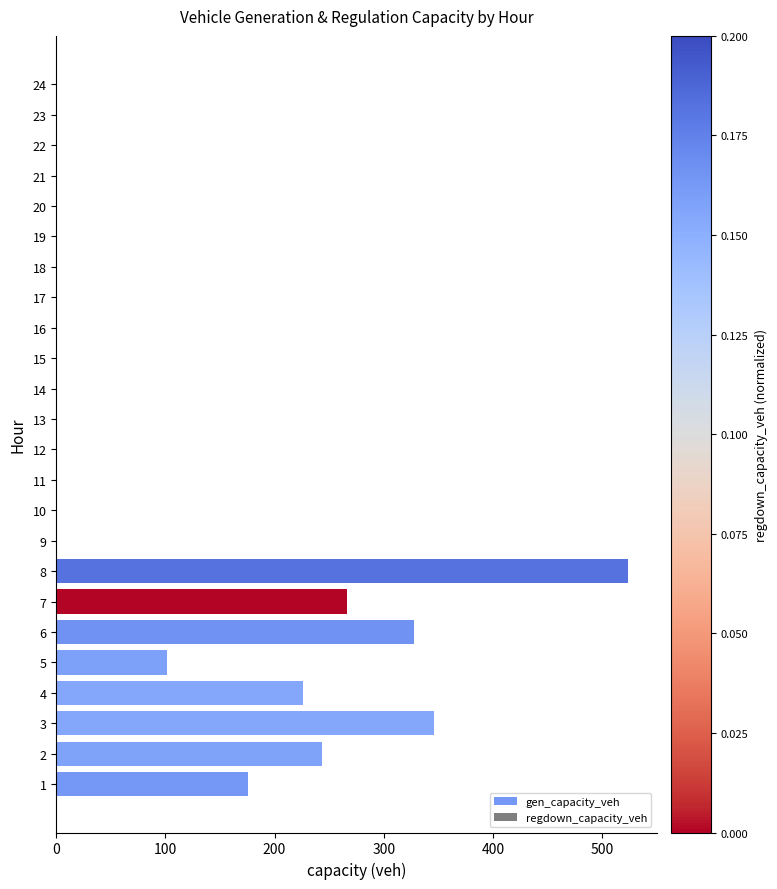

Reading top to bottom, extract all data points from this chart.

24=0.0	23=0.0	22=0.0	21=0.0	20=0.0	19=0.0	18=0.0	17=0.0	16=0.0	15=0.0	14=0.0	13=0.0	12=0.0	11=0.0	10=0.0	9=0.0	8=524.2	7=266.5	6=328.1	5=101.5	4=226.0	3=346.2	2=243.8	1=175.7